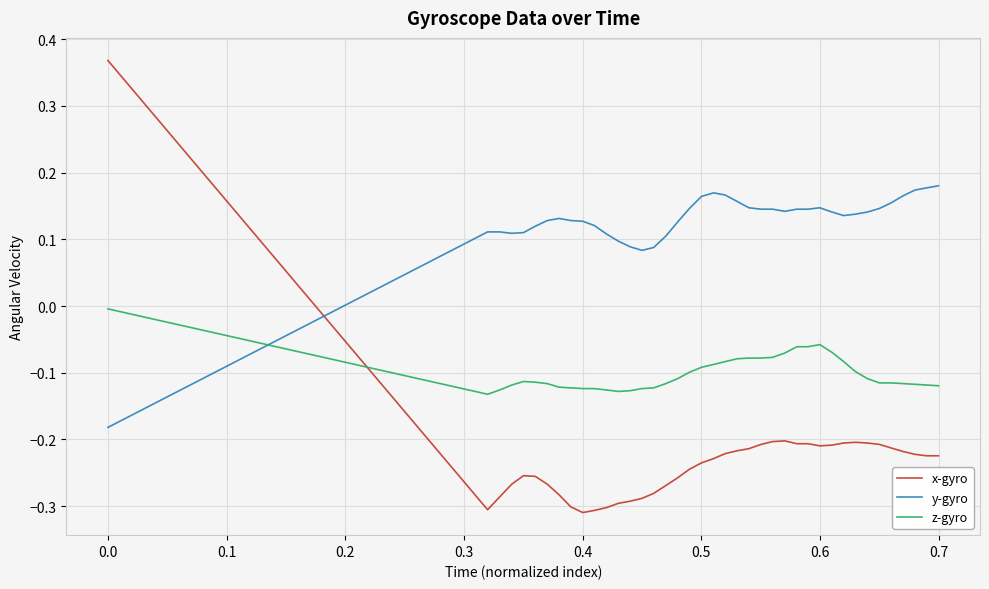

How many values in x-gyro are above zero?

1